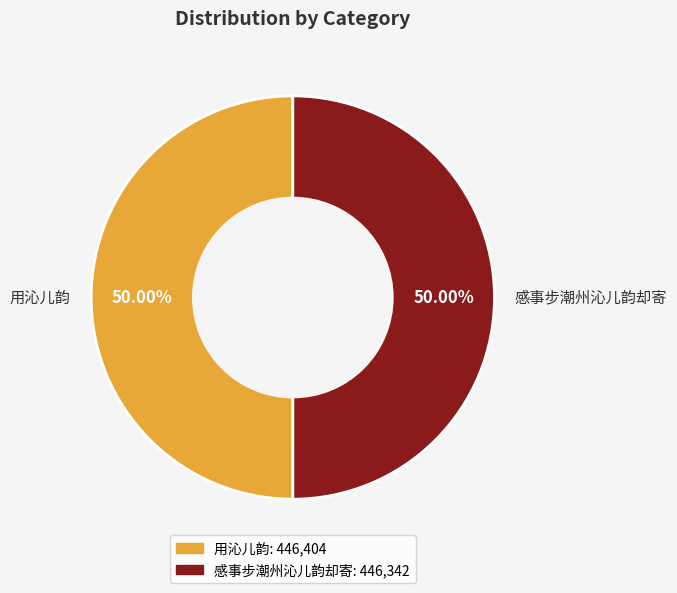

Combined, do 用沁儿韵 and 感事步潮州沁儿韵却寄 account for over 50%?

Yes